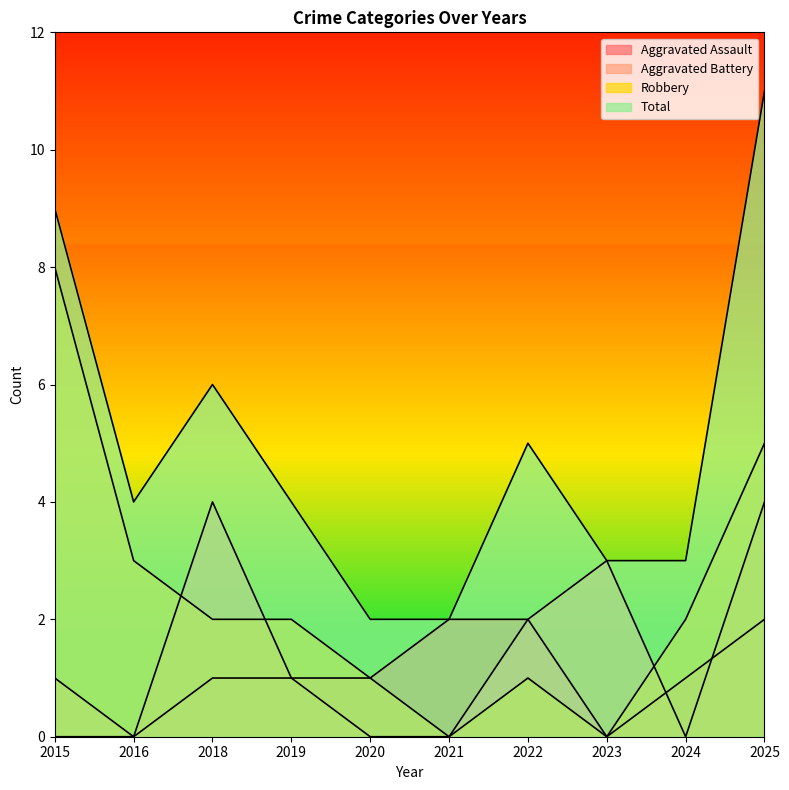

Count the Aggravated Assault values in the range 0 to 2.

10